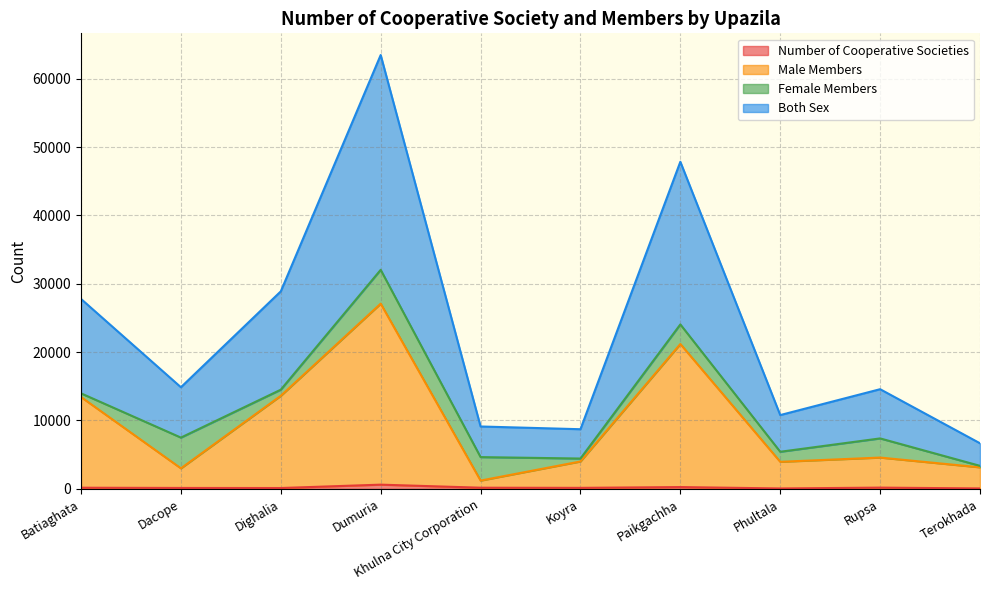

The Both Sex series shows 9124 at Khulna City Corporation. True or false?

True